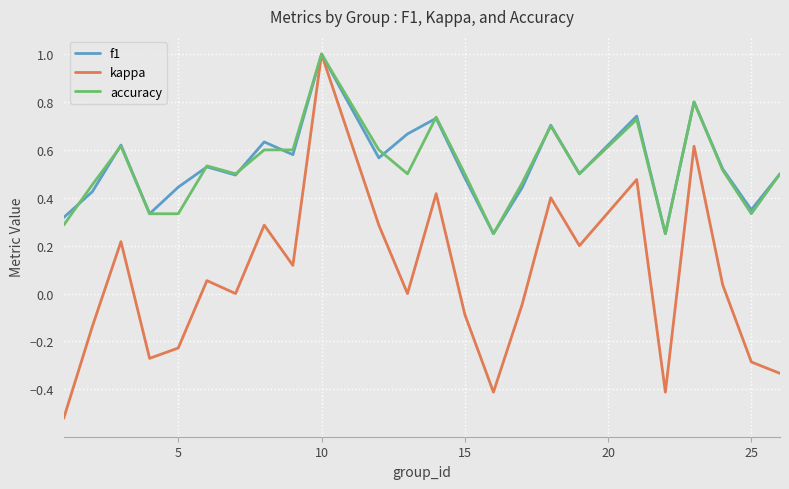

What is the maximum value for kappa?

1.0